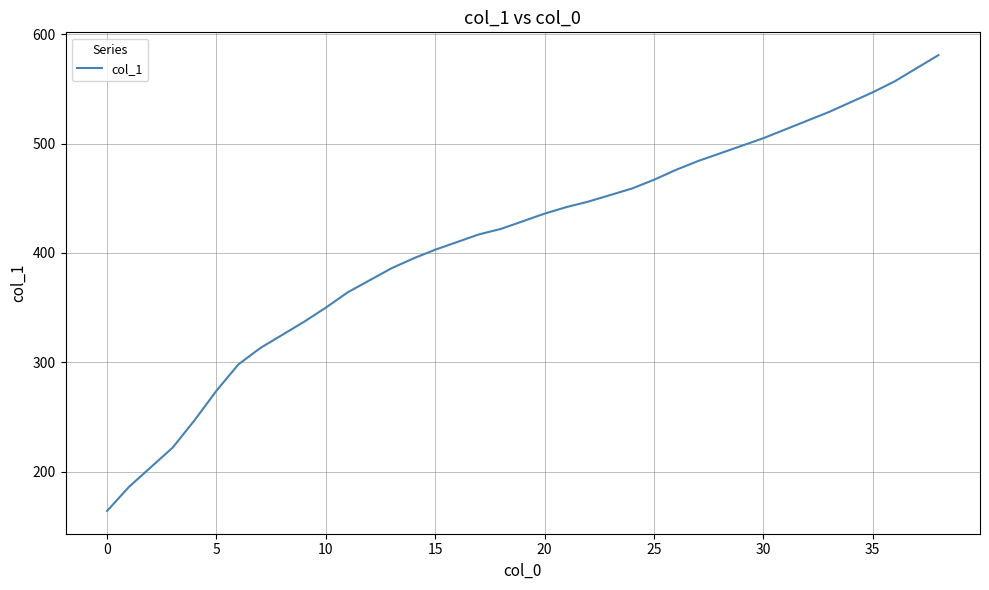

Does the chart display data point markers on the line(s)?

No